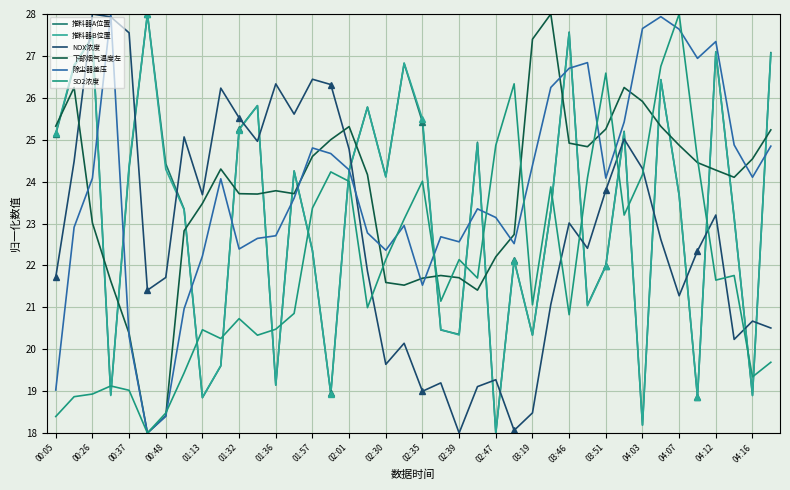

What is the difference between the maximum and minimum values in the 推料器B位置 series?

10.0